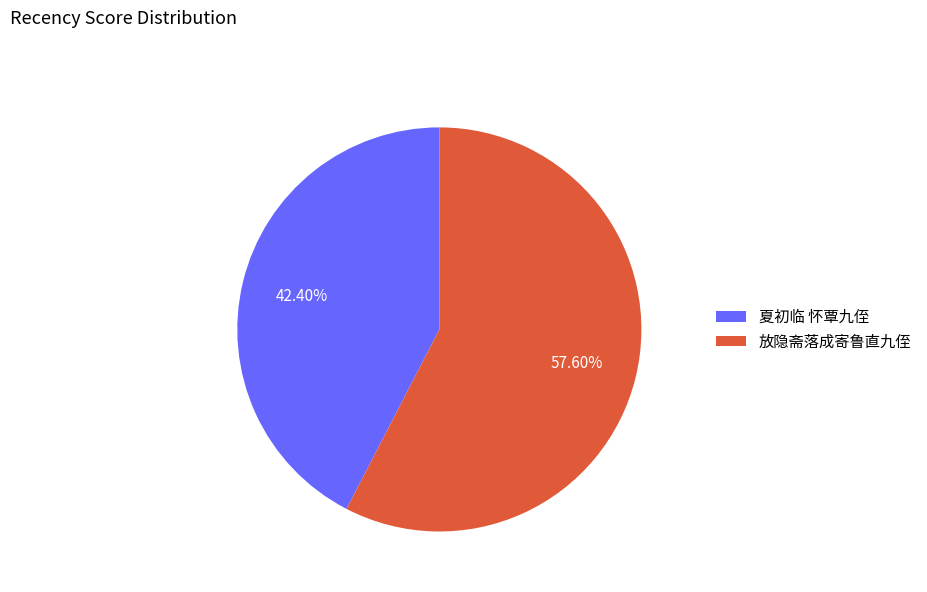

True or false: 夏初临 怀覃九侄 accounts for 42% of the total.

True